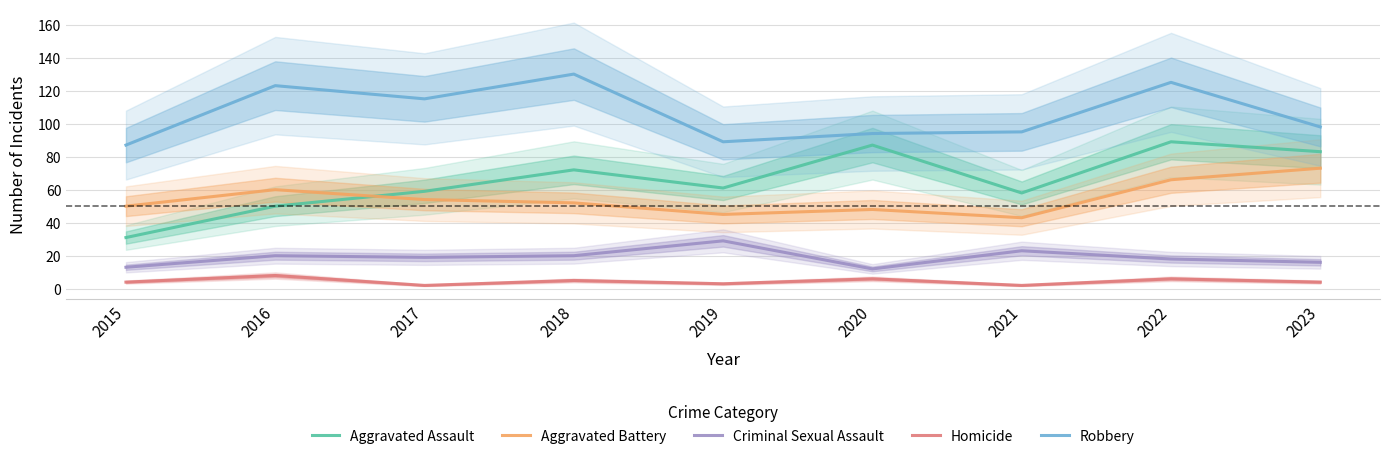

What is the total value across all series at 2019?

227